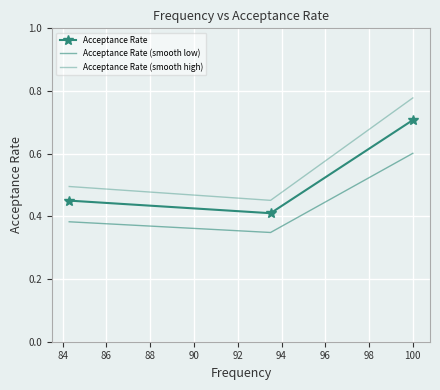

What is the highest value of the Acceptance Rate (smooth high) series?

0.8